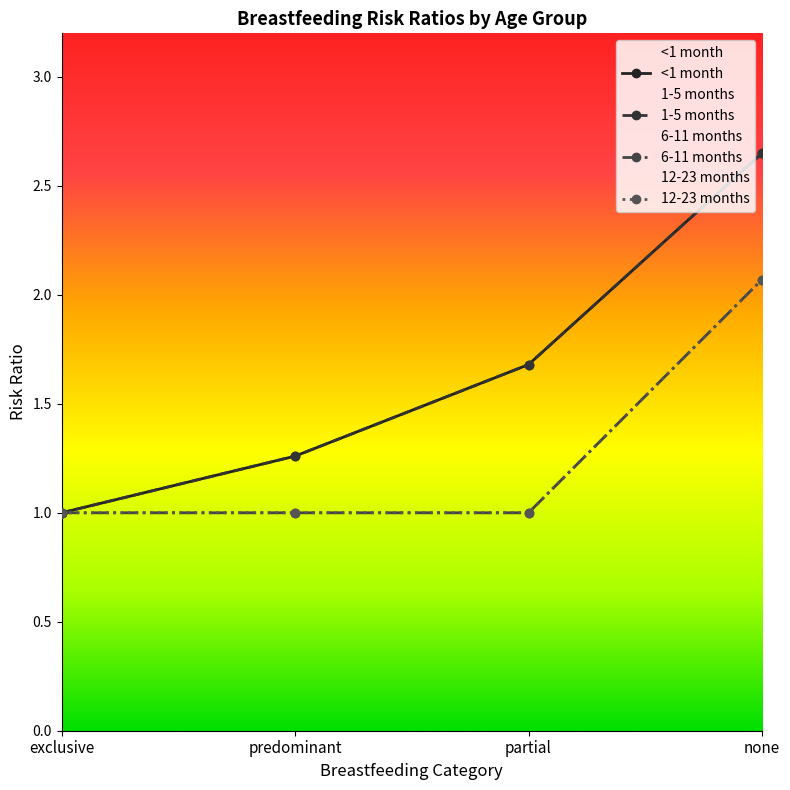

The <1 month series shows 0.5 at partial. True or false?

False